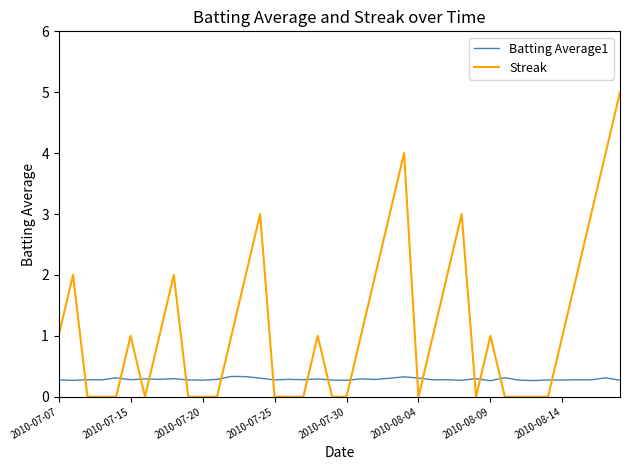

Which series has the largest range (max minus min)?

Streak